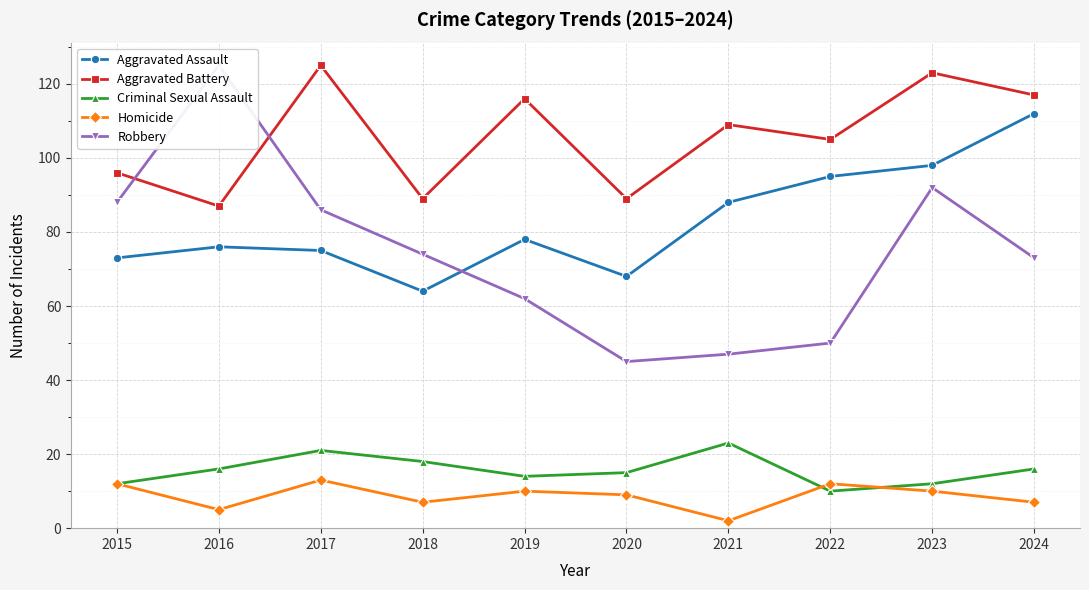

What is the value of the Robbery point at the 7th from the left?

47